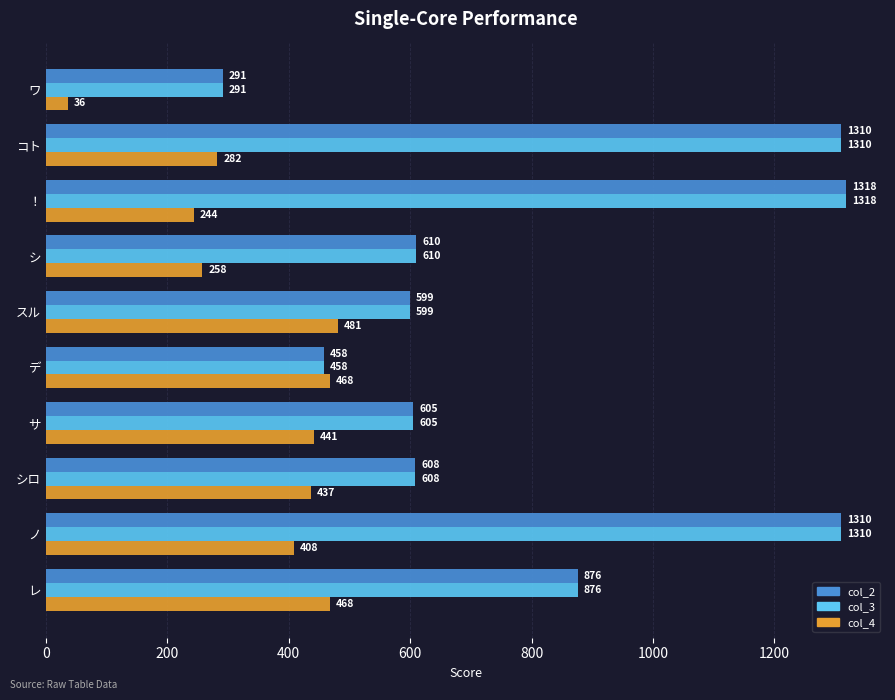

Is the value of col_2 at ！ greater than the value of col_4 at サ?

Yes